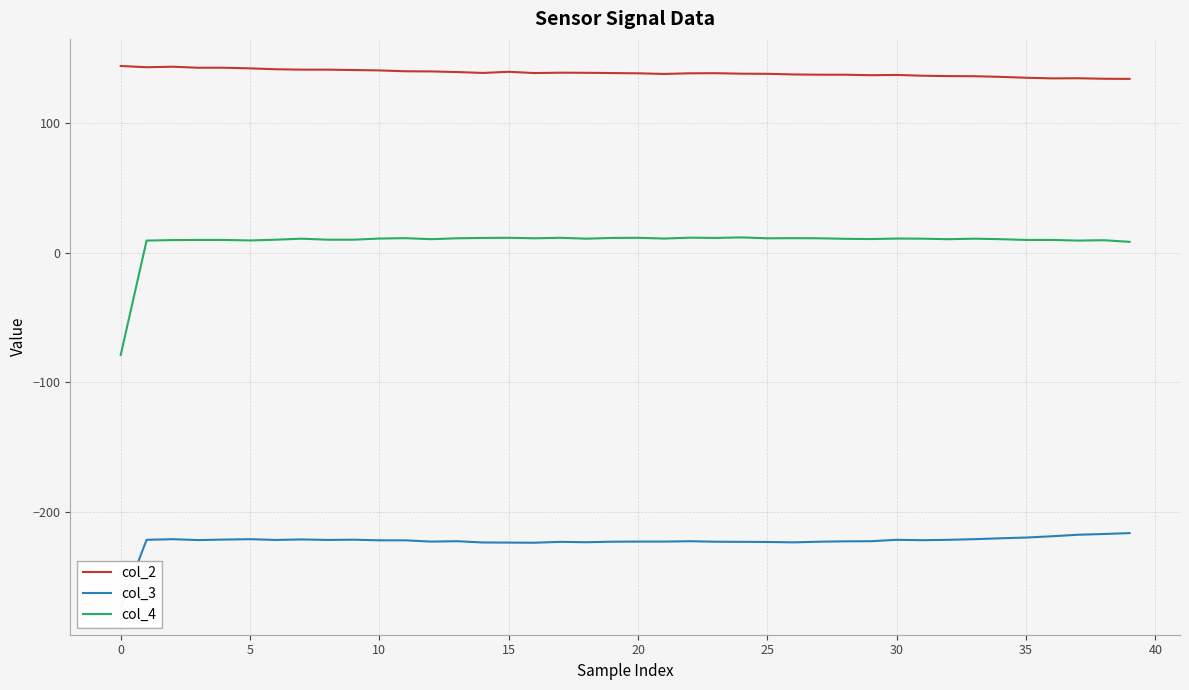

Where does the col_2 series first go above 138?

0